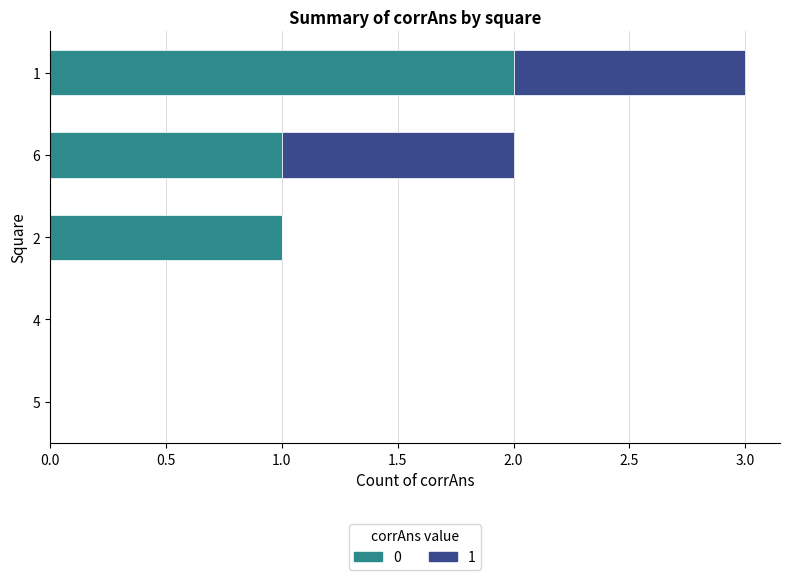

The 0 series shows 0 at 6. True or false?

False